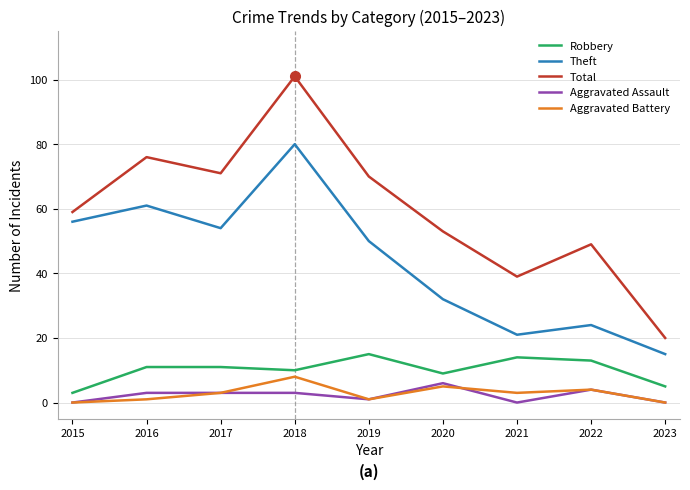

True or false: Theft and Total intersect in this chart.

False